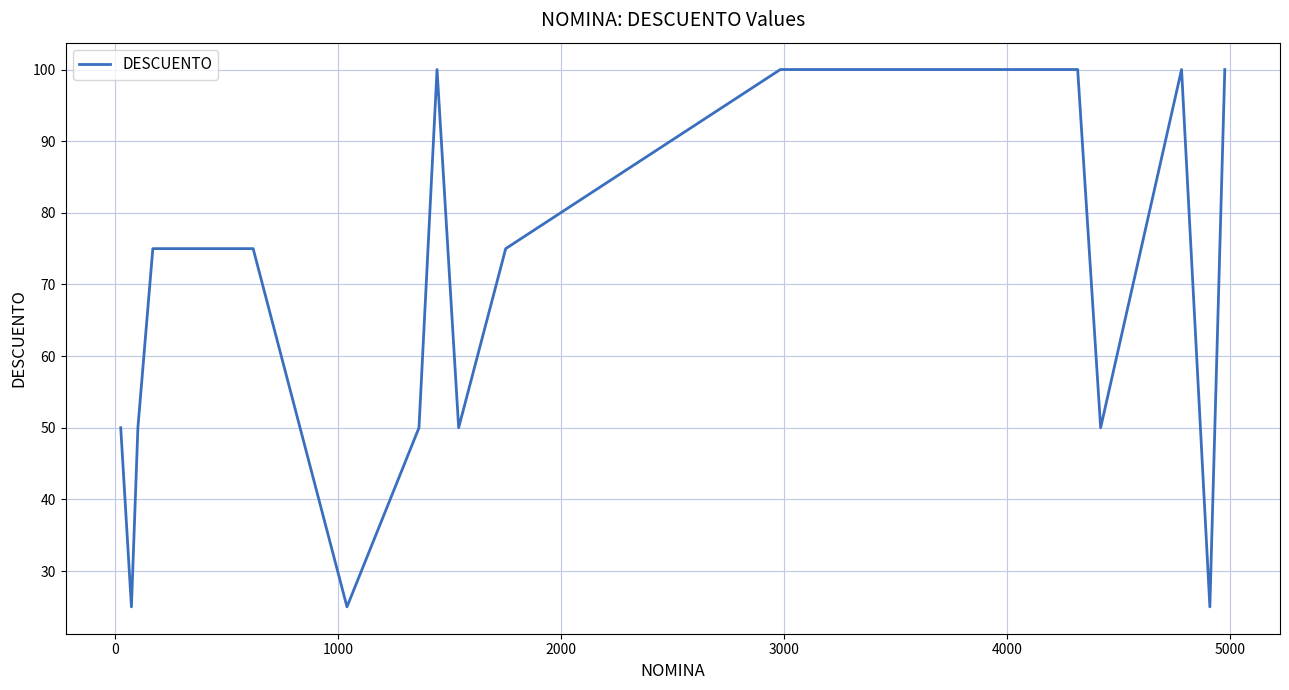

What is the difference between the maximum and minimum values?

75